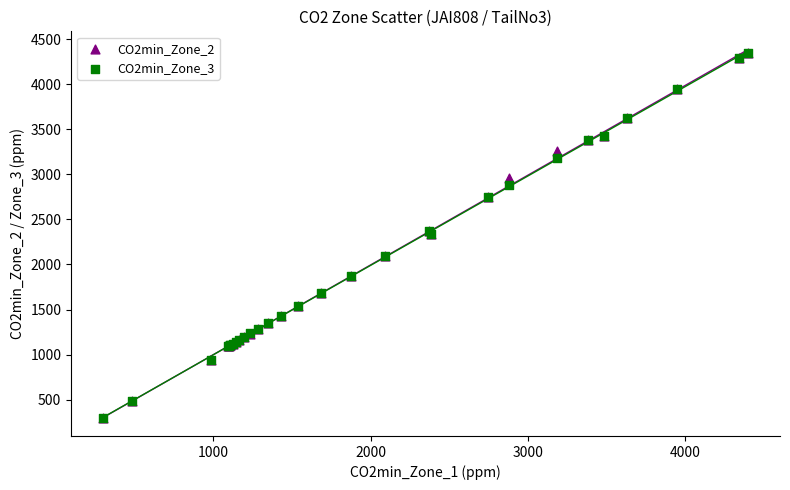

What are all the series names shown in the legend?

CO2min_Zone_2, CO2min_Zone_3